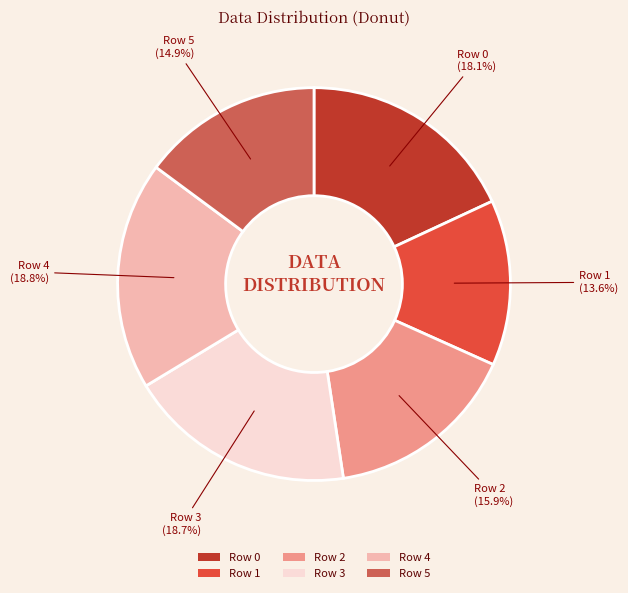

What is the smallest slice in the pie chart?

Row 1